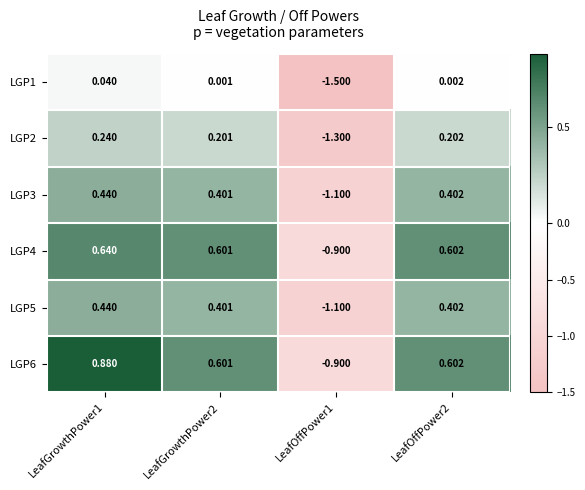

Is the value of LGP3 at LeafOffPower2 greater than the value of LGP6 at LeafGrowthPower1?

No